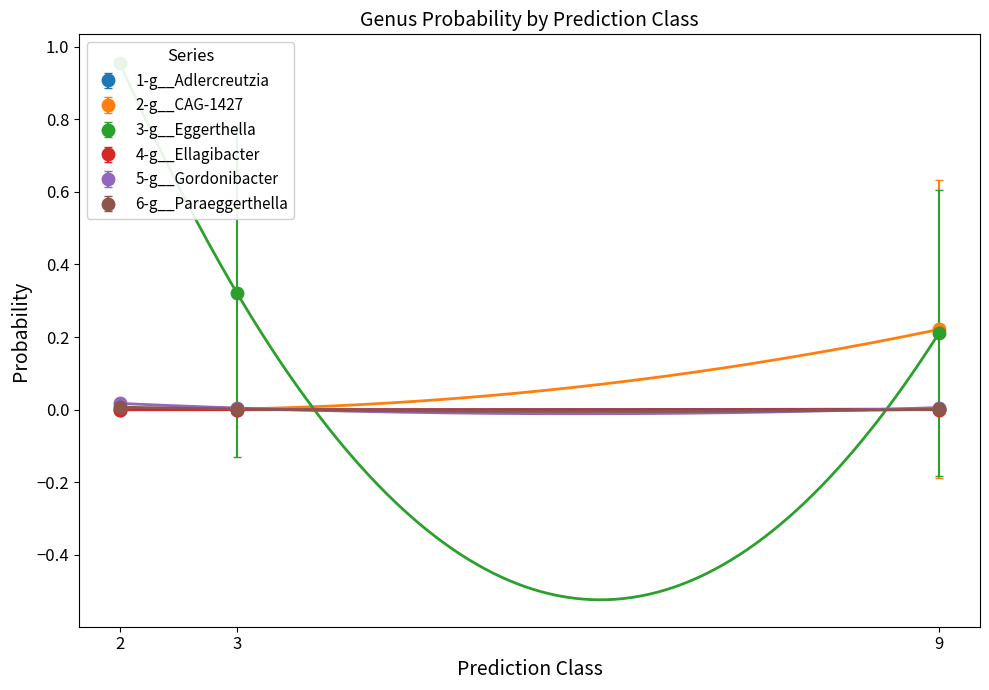

Where do 5-g__Gordonibacter and 1-g__Adlercreutzia first cross each other?

2 and 3